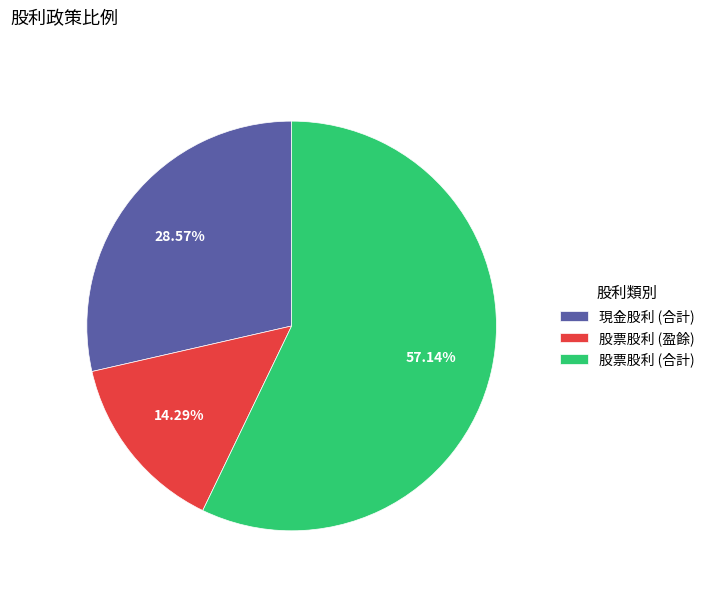

To the nearest percent, what percentage of the pie is 股票股利 (合計)?

57%